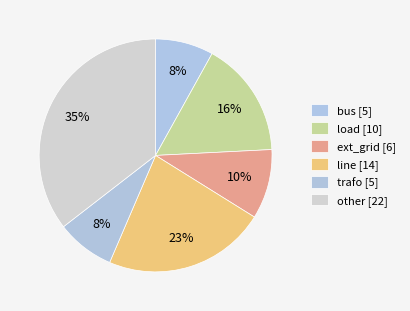

What percentage do bus and ext_grid together represent?

17.7%